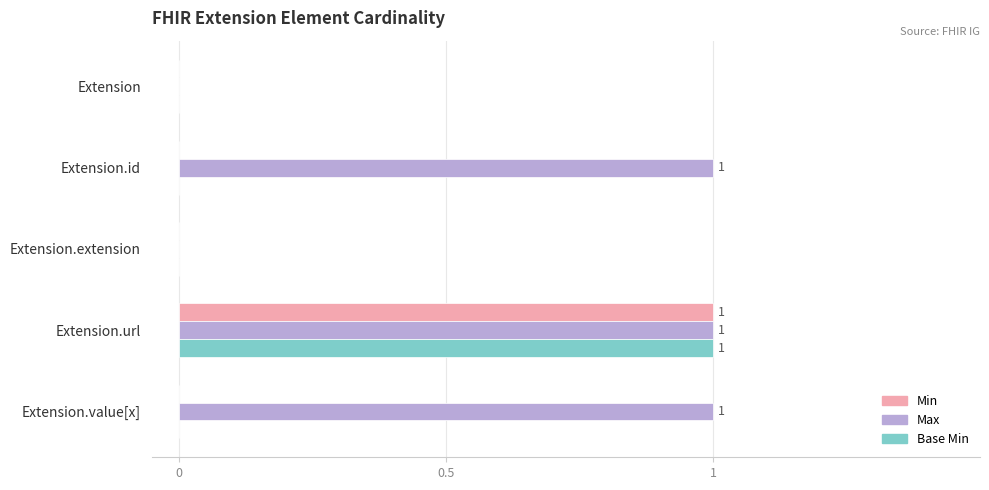

How many Base Min values are between 0 and 1?

5